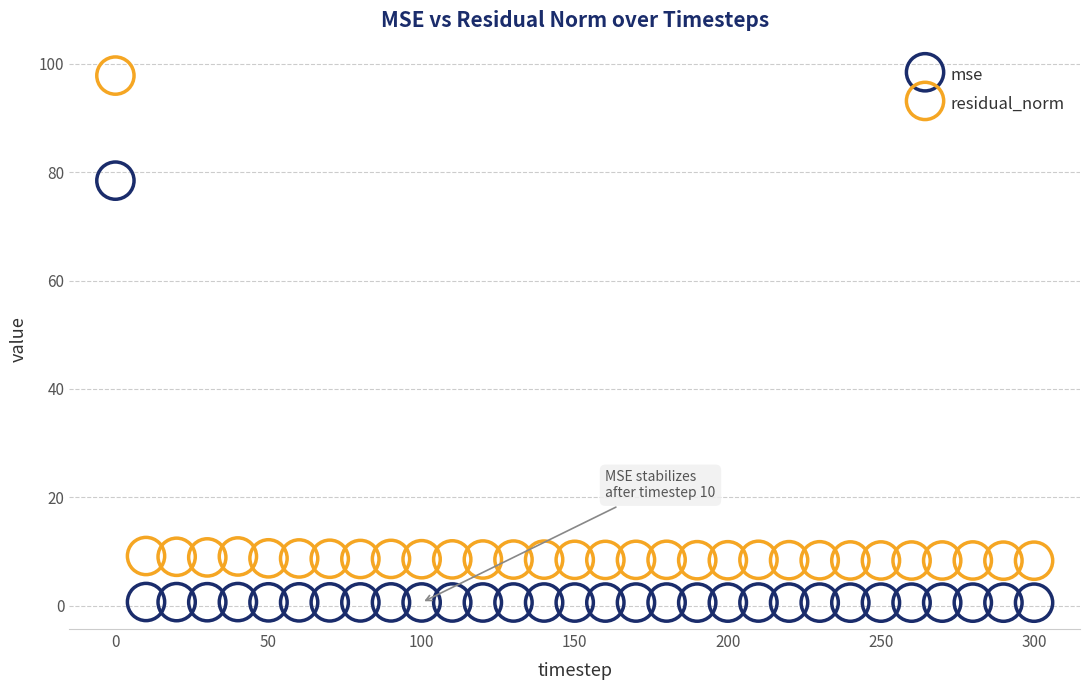

Which series has the widest spread of Y values?

residual_norm